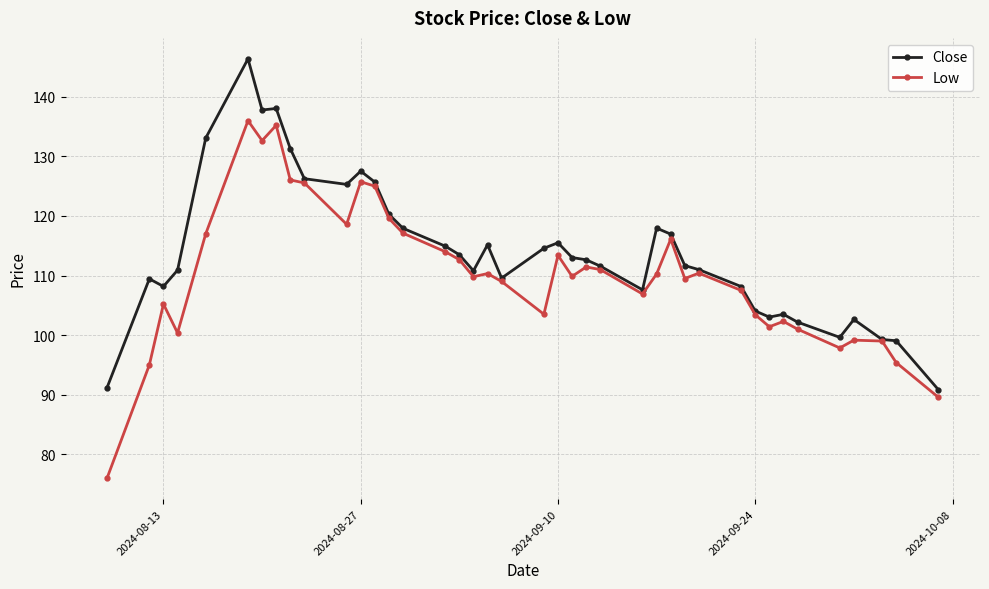

Which series has the largest total across all categories?

Close